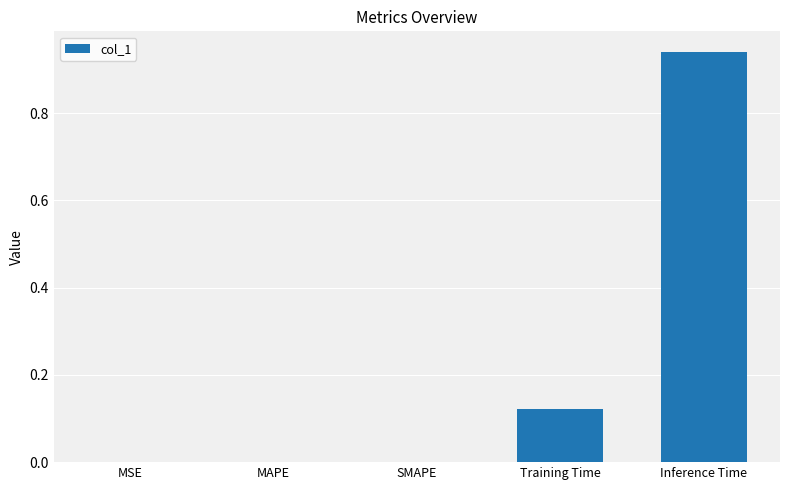

Are the bars horizontal?

No